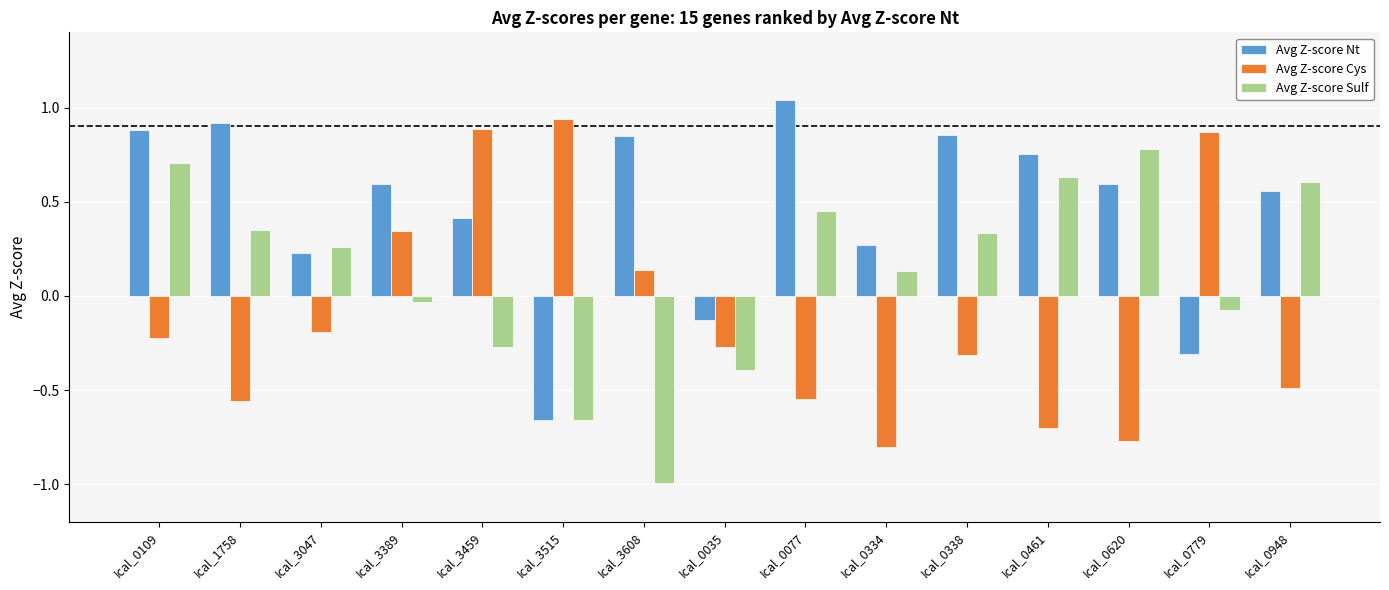

At Ical_0077, list the series in order from largest to smallest.

Avg Z-score Nt, Avg Z-score Sulf, Avg Z-score Cys